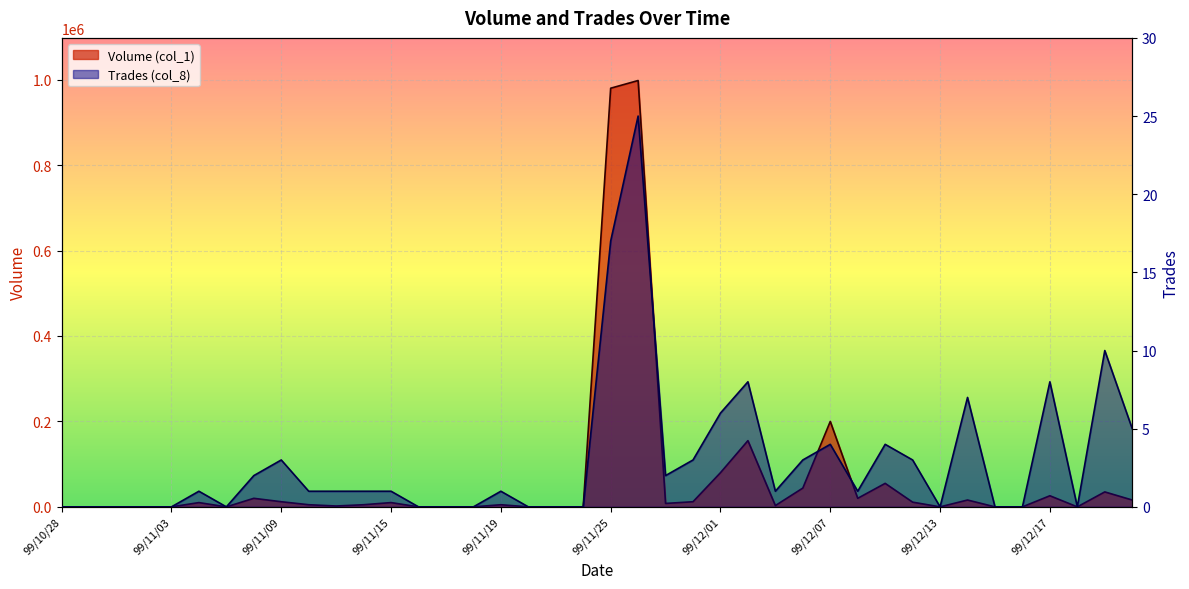

True or false: Trades (col_8) has more than 0 points higher than both neighbors.

True